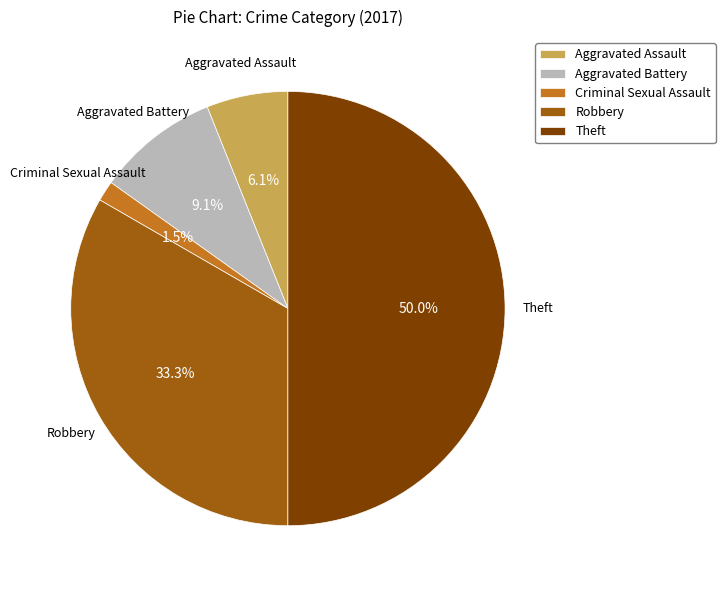

True or false: Theft accounts for 59% of the total.

False